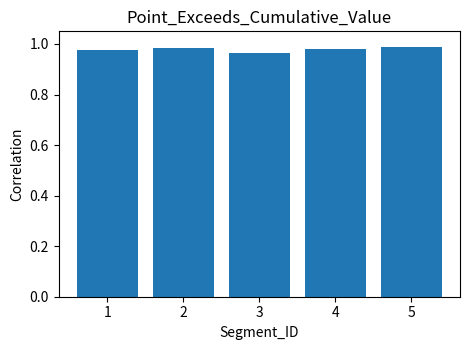

How many values are between 0 and 1?

5